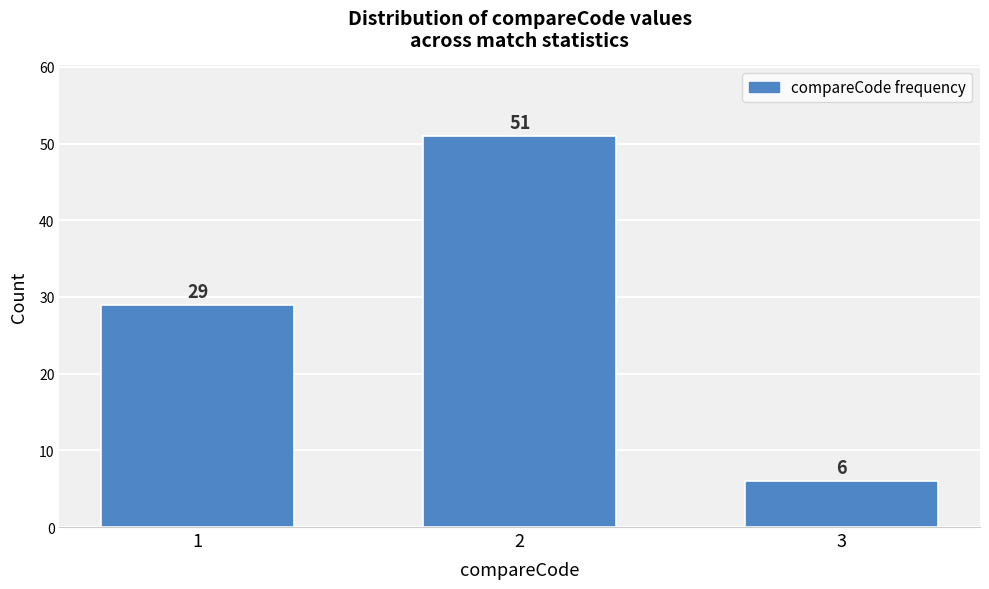

Reading right to left, list all the values displayed in this chart.

6	51	29